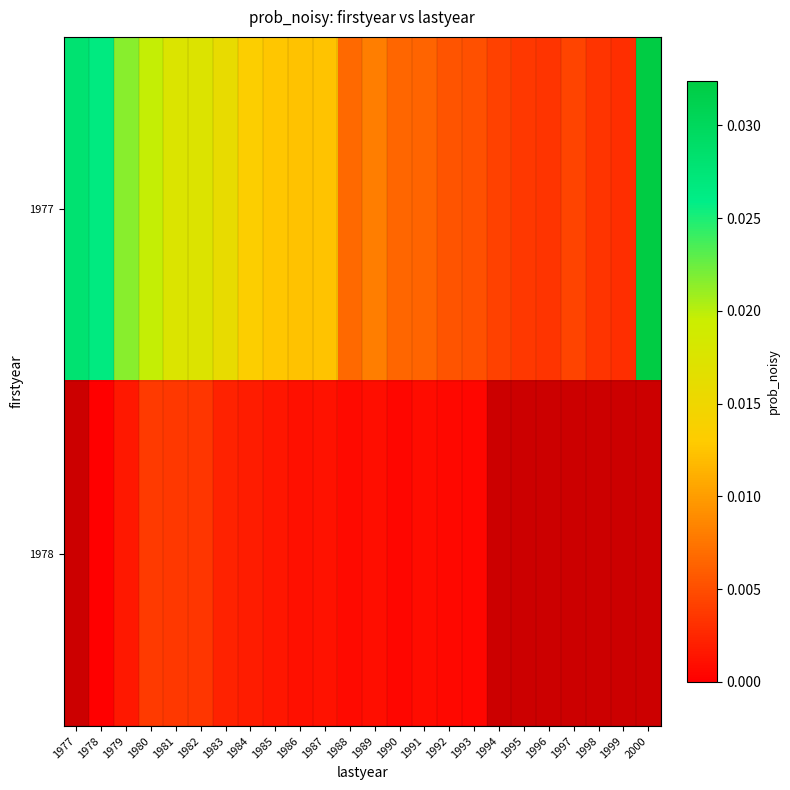

Between 1999 and 1993, which is larger?

1993